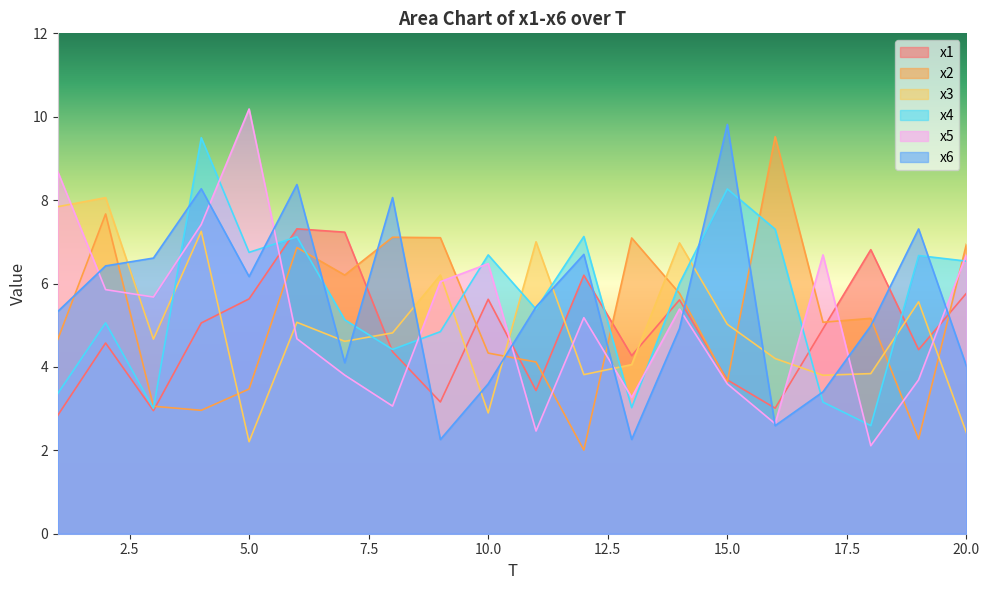

How many lines are shown in the chart?

6